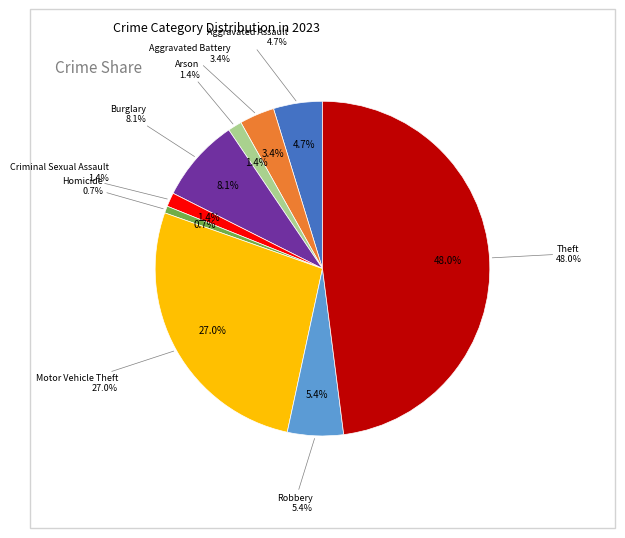

What percentage is NOT represented by Homicide?

99.3%